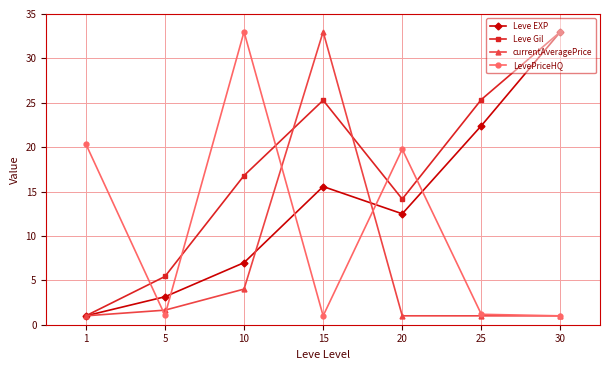

What is the maximum value for Leve EXP?

33.0